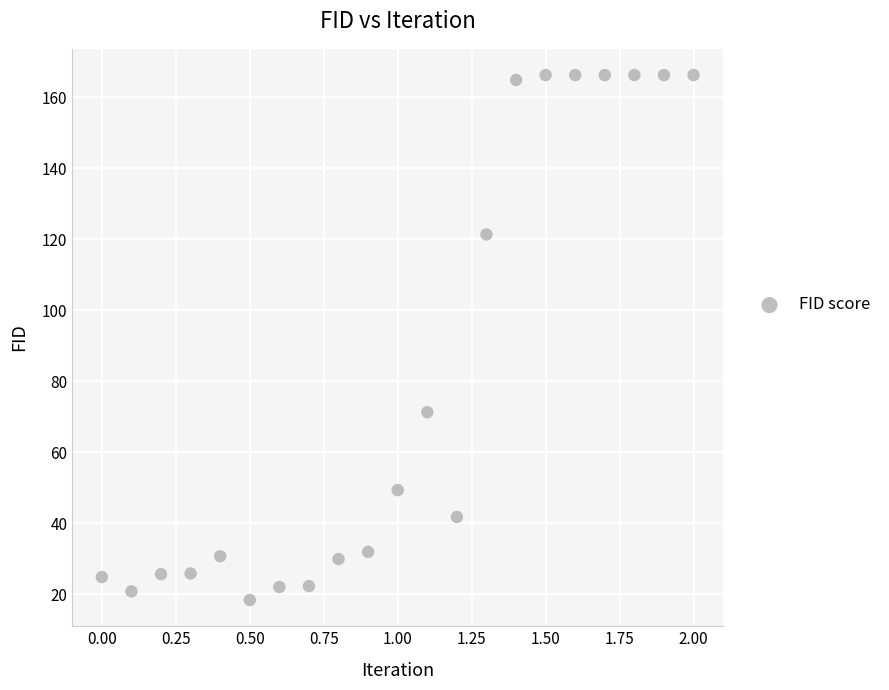

What is the range of X values (max minus min)?

2.0